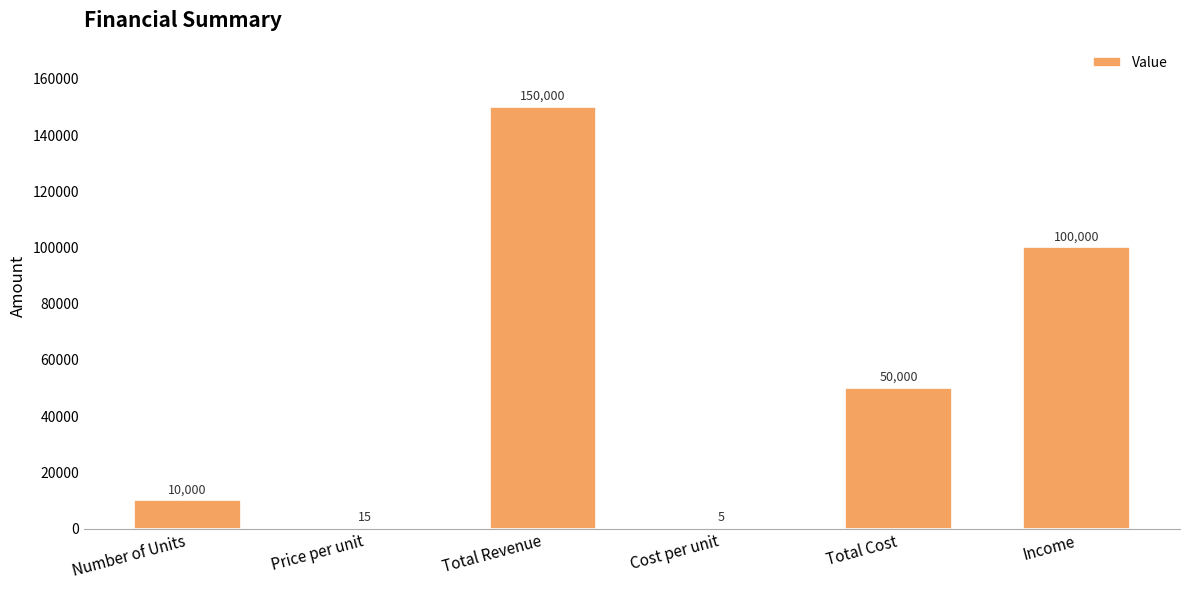

Between Income and Total Cost, which is larger?

Income